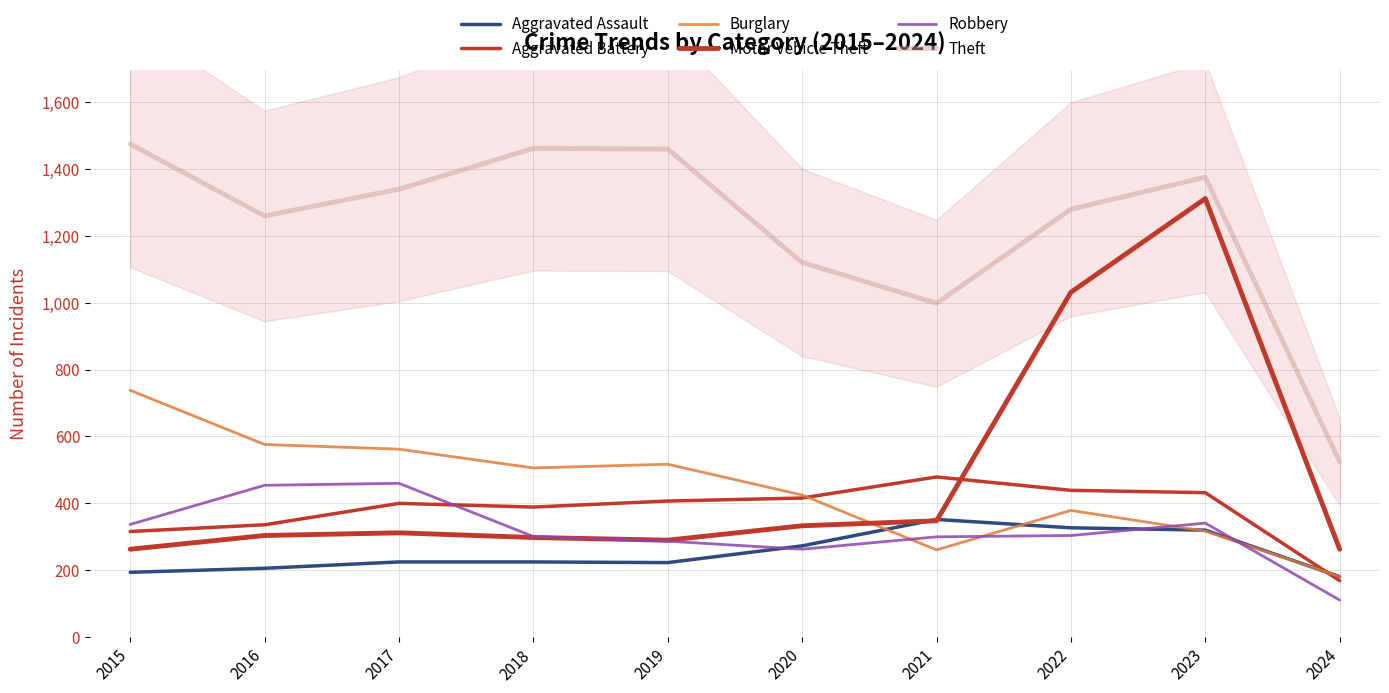

Which series has the largest range (max minus min)?

Motor Vehicle Theft